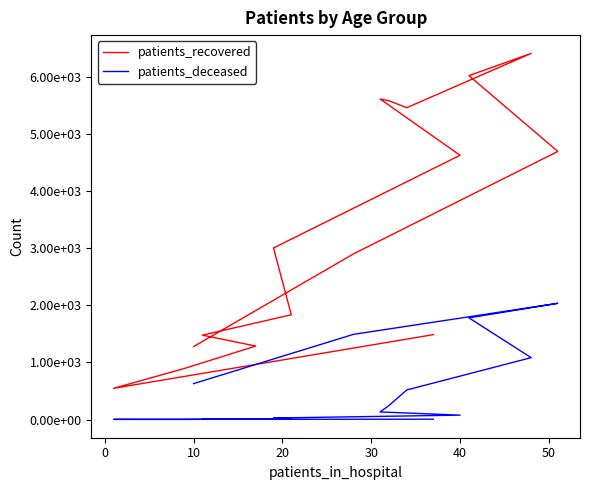

Which has a higher value, 0 or 10?

10